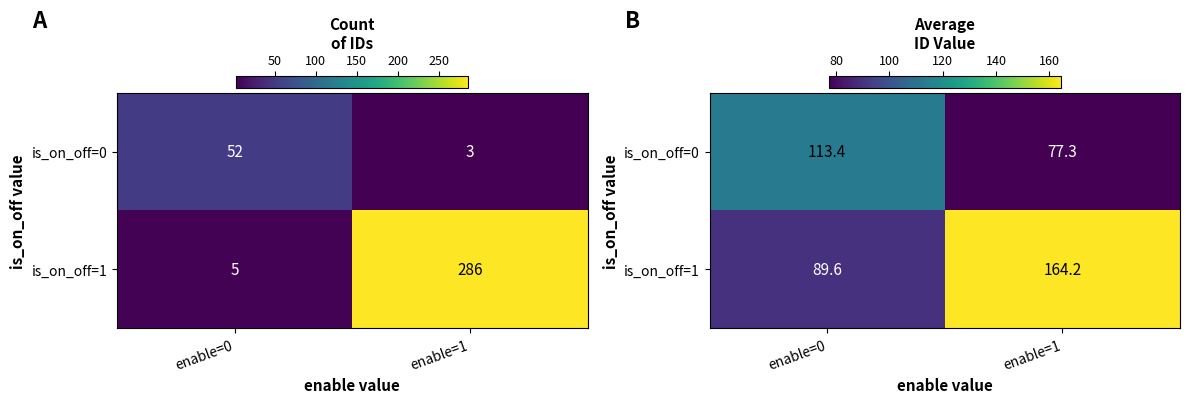

Where is is_on_off=0 nearest to the value 95?

enable=1